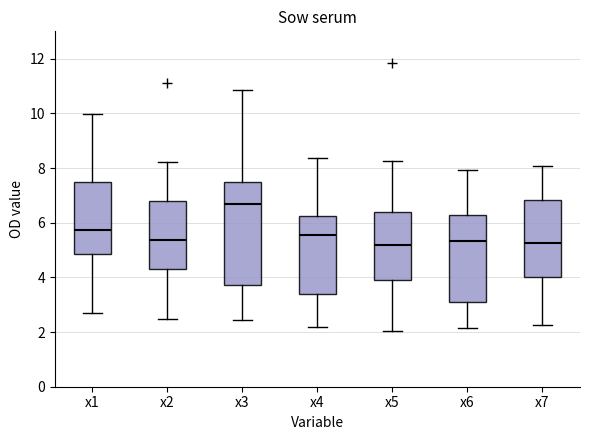

Reading left to right, transcribe this box plot: for each box, give where its median line is, the range the box spans, and where its two whiskers end, as read against the y-axis. The values are not printed on the chart, so give them approximately, as read against the axis.

x1: median 5.8, box 4.8 to 7.4, whiskers 2.6 to 10.0
x2: median 5.4, box 4.2 to 6.8, whiskers 2.4 to 8.2
x3: median 6.6, box 3.8 to 7.4, whiskers 2.4 to 10.8
x4: median 5.6, box 3.4 to 6.2, whiskers 2.2 to 8.4
x5: median 5.2, box 4.0 to 6.4, whiskers 2.0 to 8.2
x6: median 5.4, box 3.2 to 6.2, whiskers 2.2 to 8.0
x7: median 5.2, box 4.0 to 6.8, whiskers 2.2 to 8.0